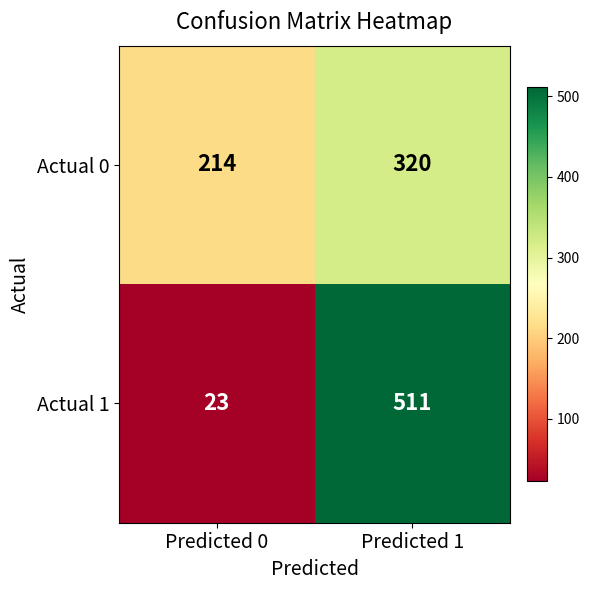

Is the value of Actual 0 at Predicted 0 greater than the value of Actual 1 at Predicted 1?

No